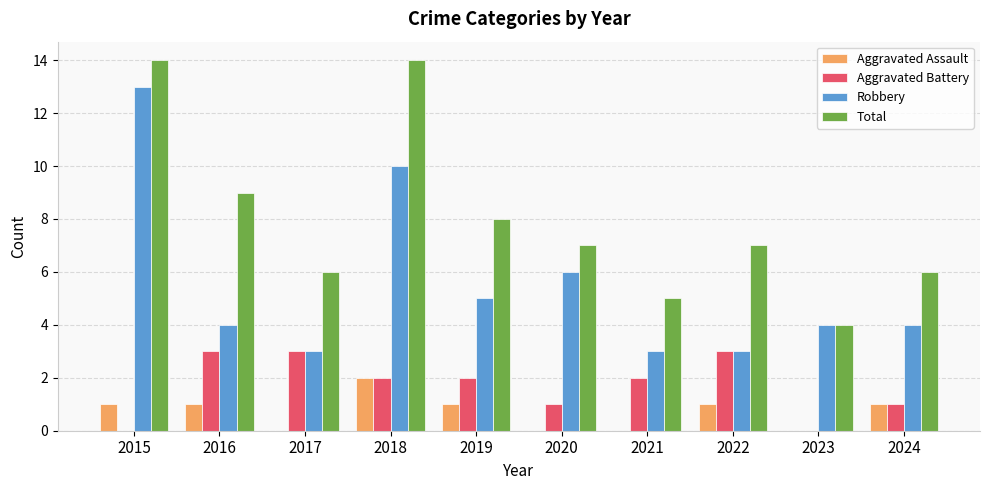

What is the highest value of the Robbery series?

13